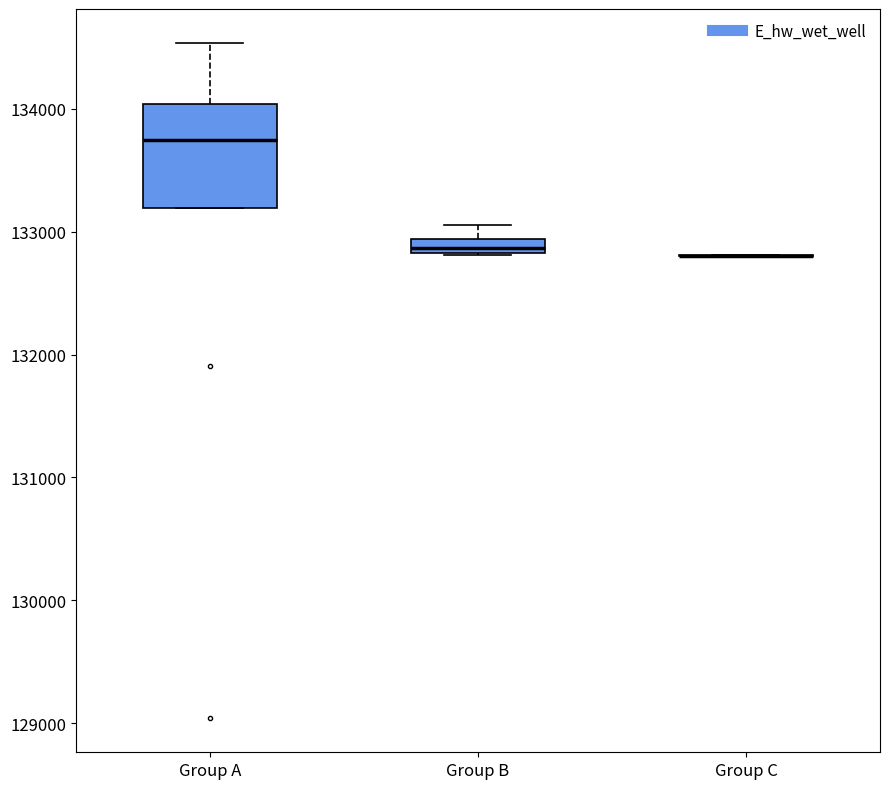

Where is the lower edge of the box for Group A on the y-axis? The values are not printed on the chart, so give them approximately, as read against the axis.

133200